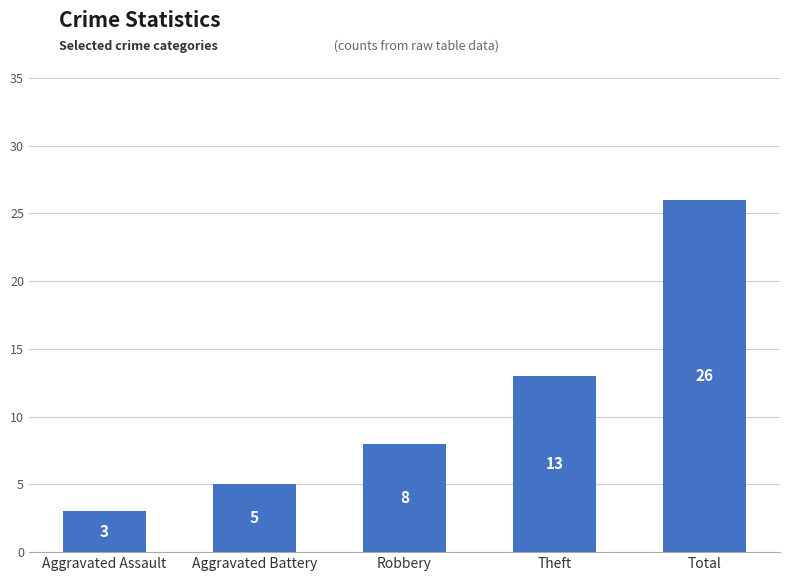

What position from the right is Robbery?

3